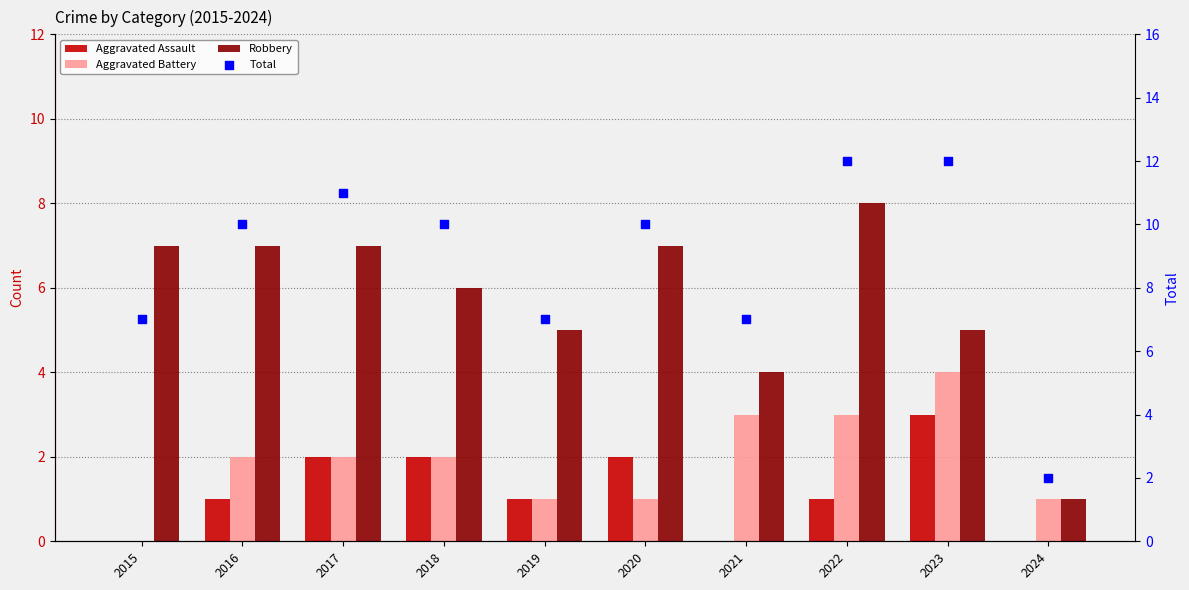

Which series reaches the maximum Y coordinate?

Total